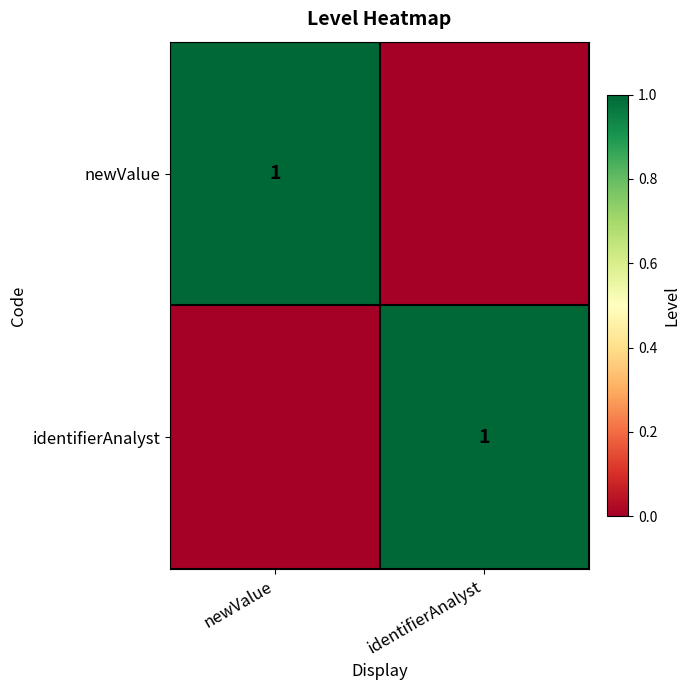

The newValue series shows 2 at newValue. True or false?

False